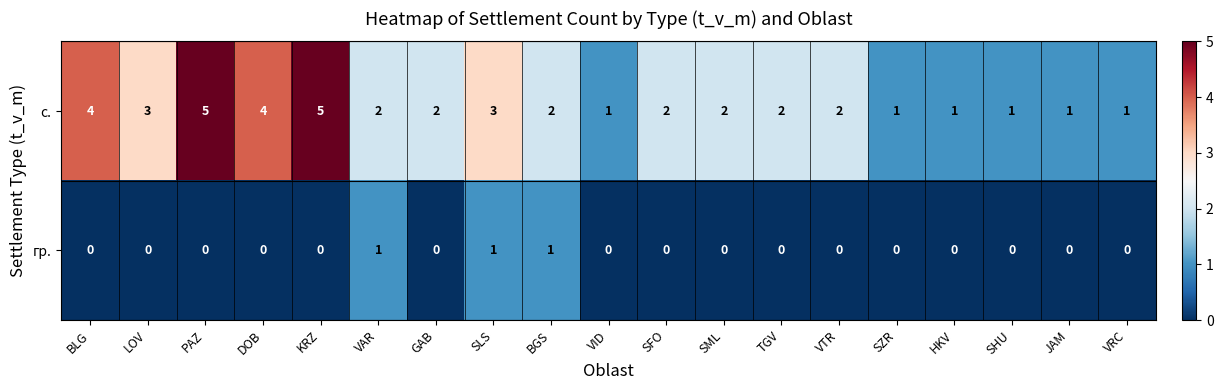

What is the difference between the с. values at DOB and HKV?

3